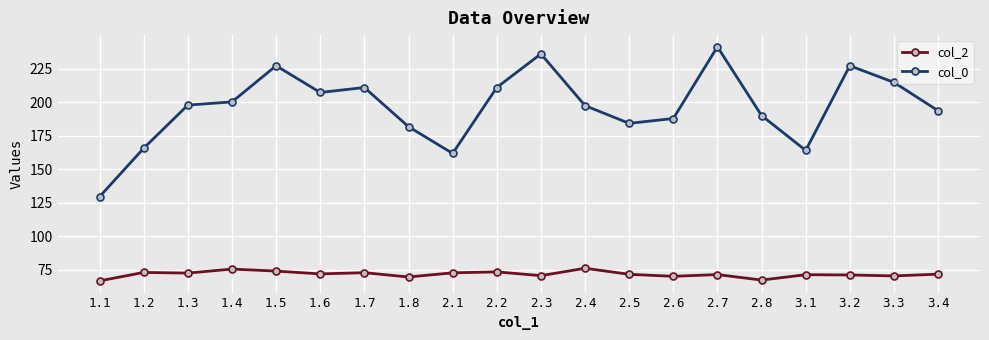

What is the difference between the highest and lowest values at 1.4?

124.6